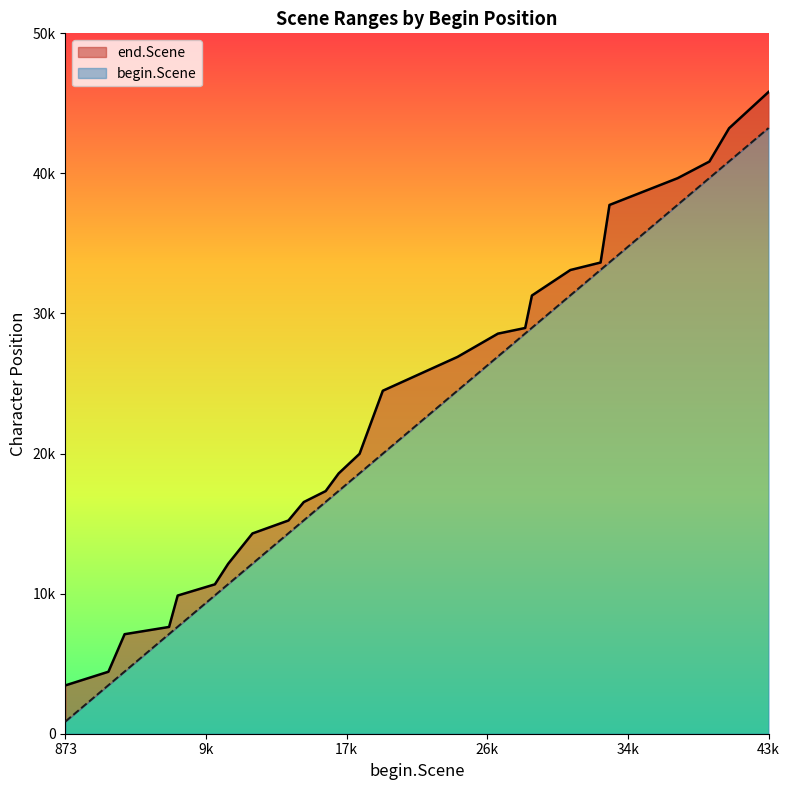

What is the value of the begin.Scene point at the 19th from the left?

31298